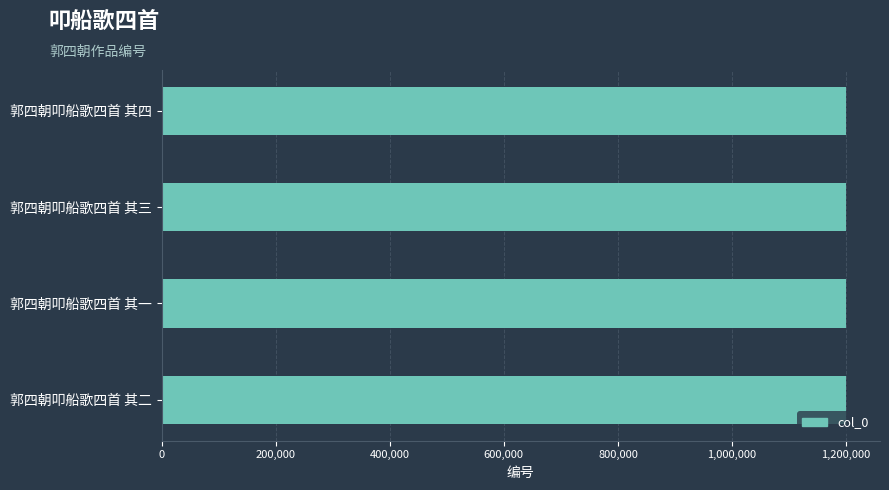

Count the number of data series in this chart.

1